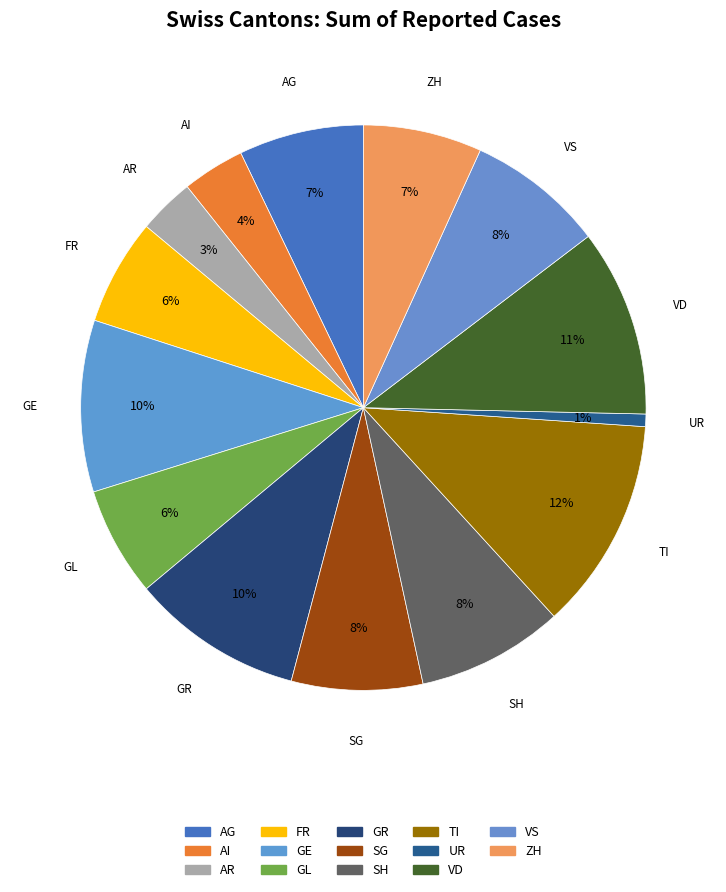

Is ZH the majority of the pie?

No